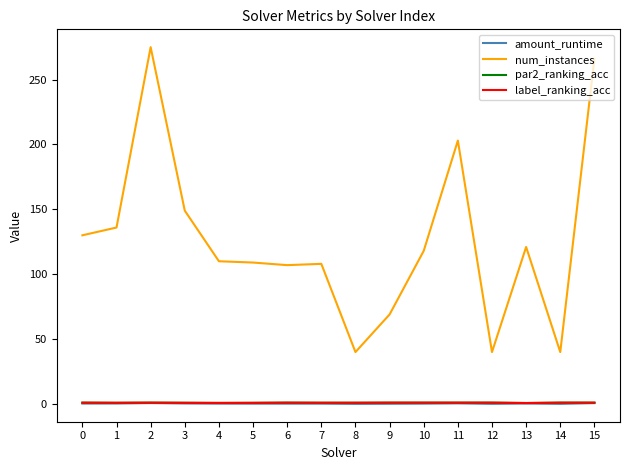

True or false: amount_runtime has a value of 0.3 at 4.

True